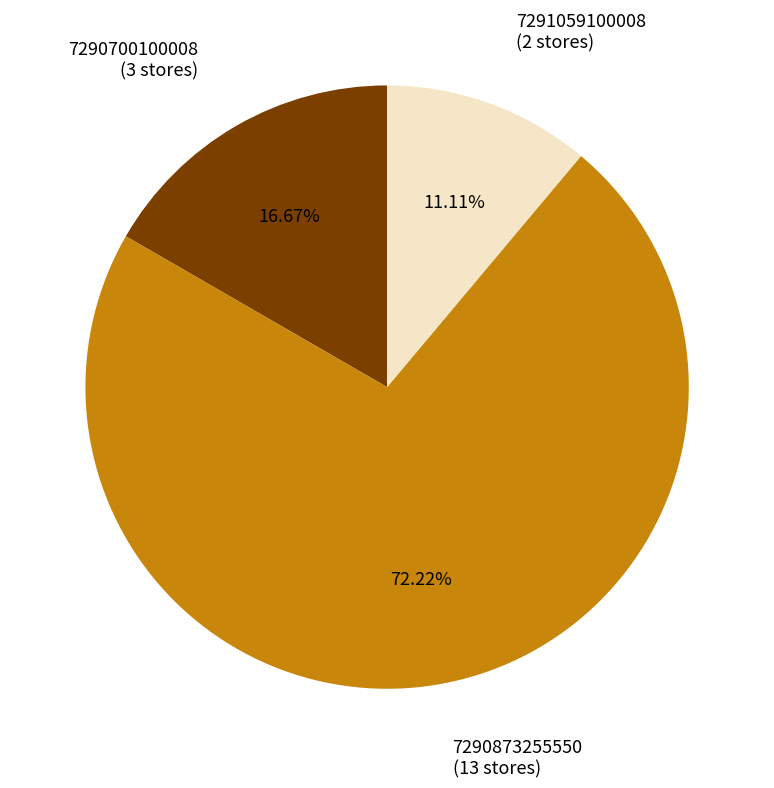

How many segments does this pie chart have?

3